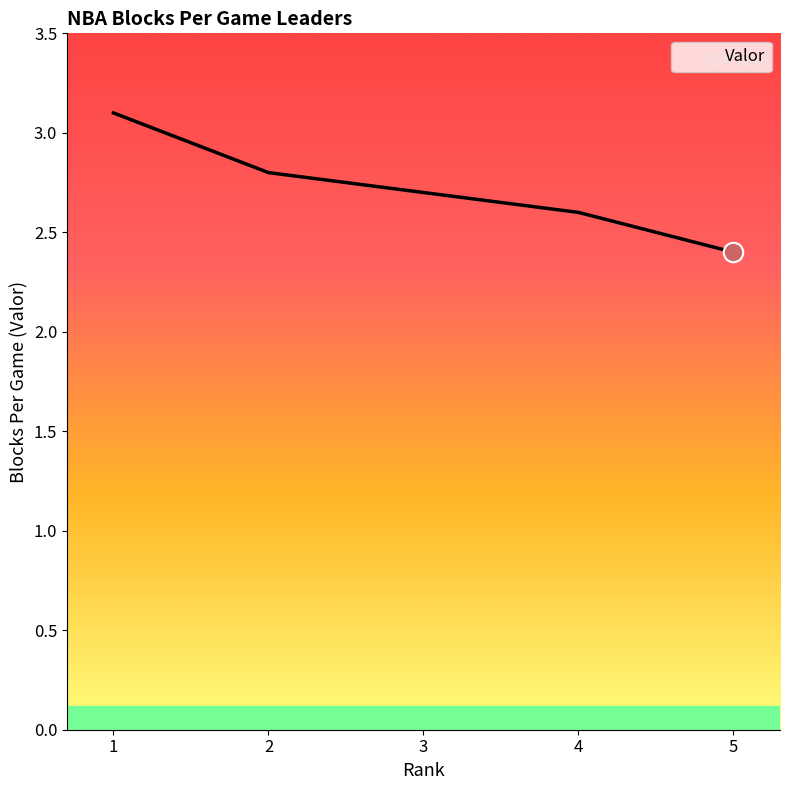

Which label corresponds to the largest value in the chart?

1